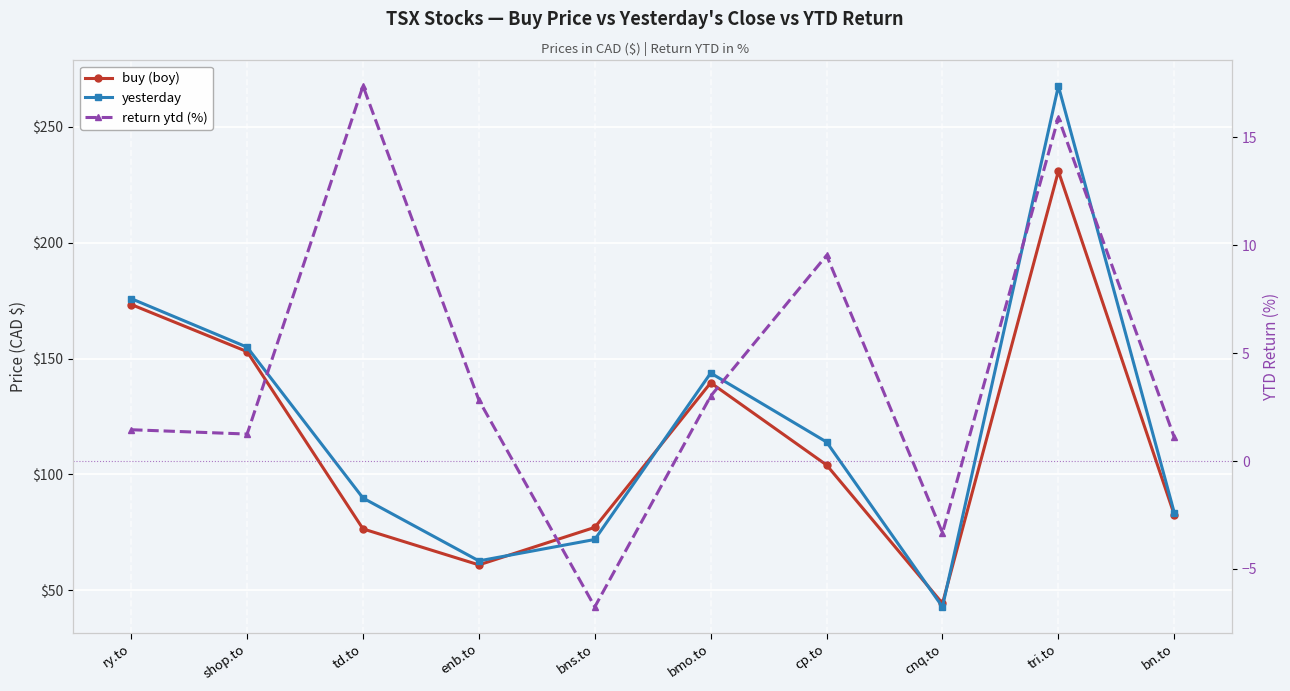

The return ytd (%) series shows 1.1 at bn.to. True or false?

True